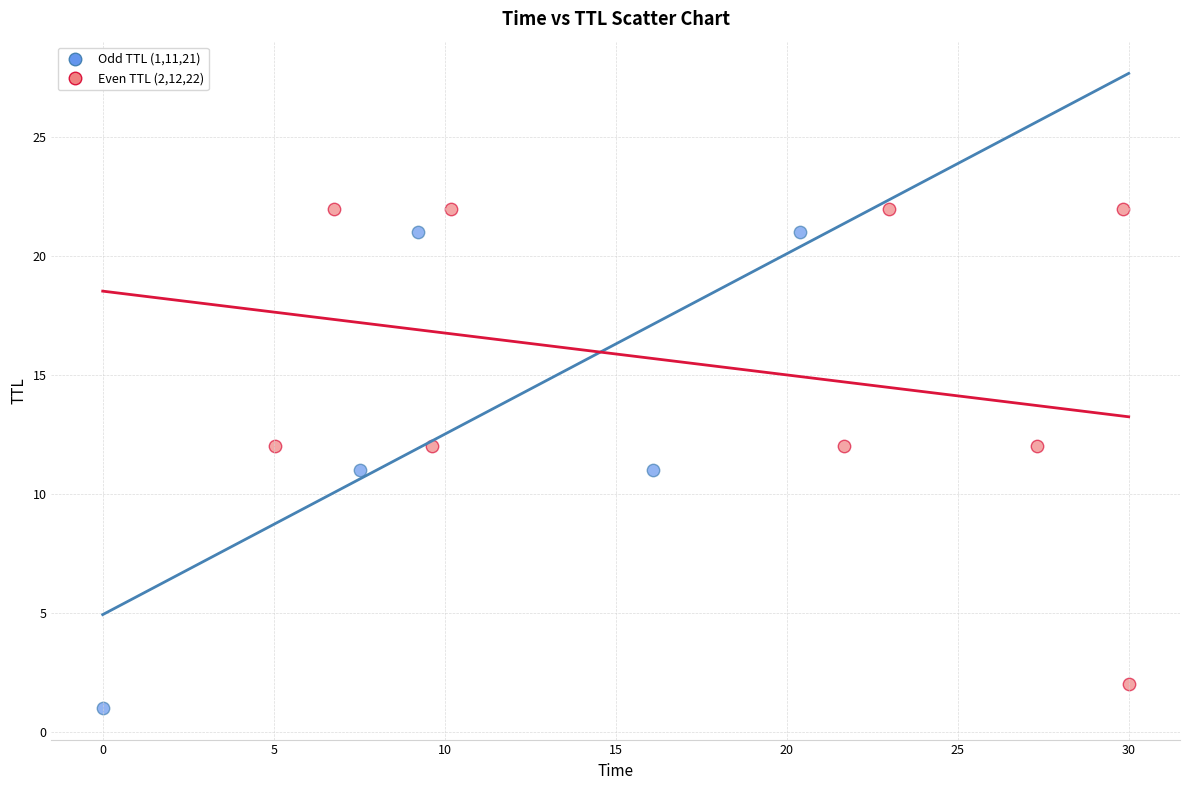

What are all the series names shown in the legend?

Odd TTL (1,11,21), Even TTL (2,12,22)